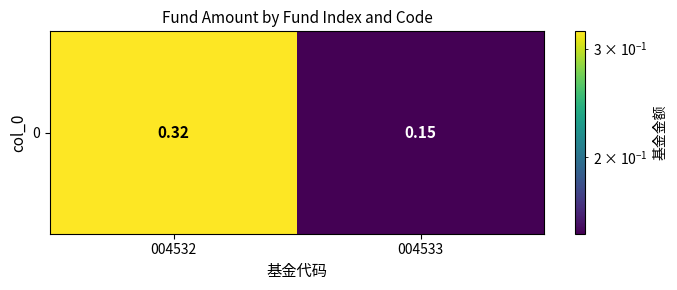

List the labels in order of value, smallest first.

004533, 004532